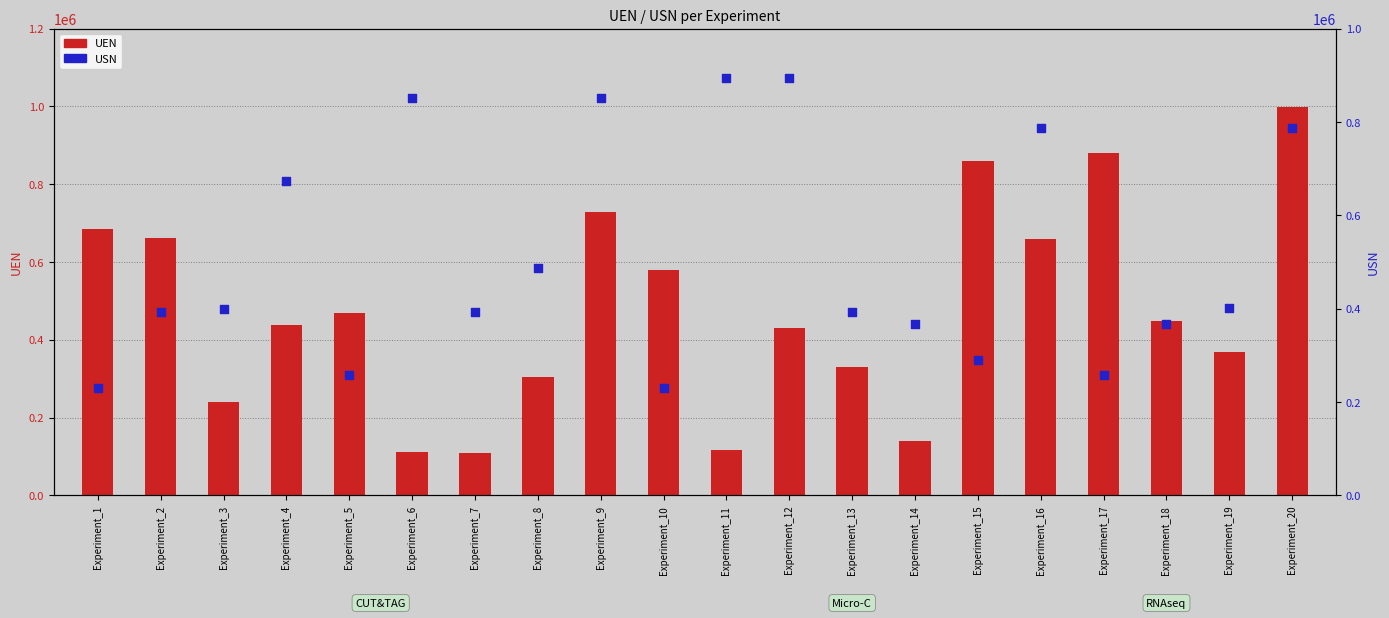

Which series has the largest total across all categories?

USN